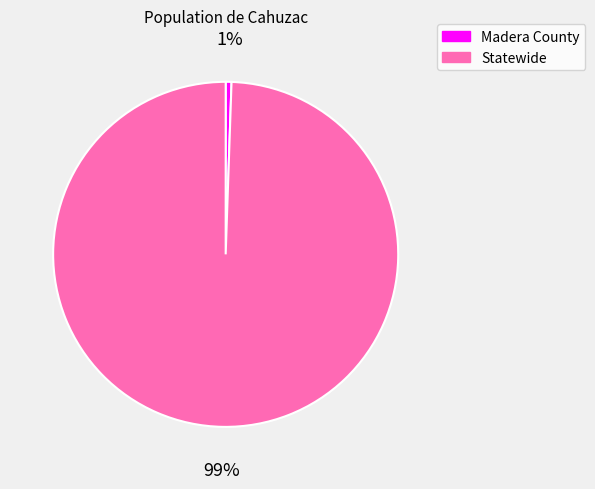

Count the number of slices in the pie.

2